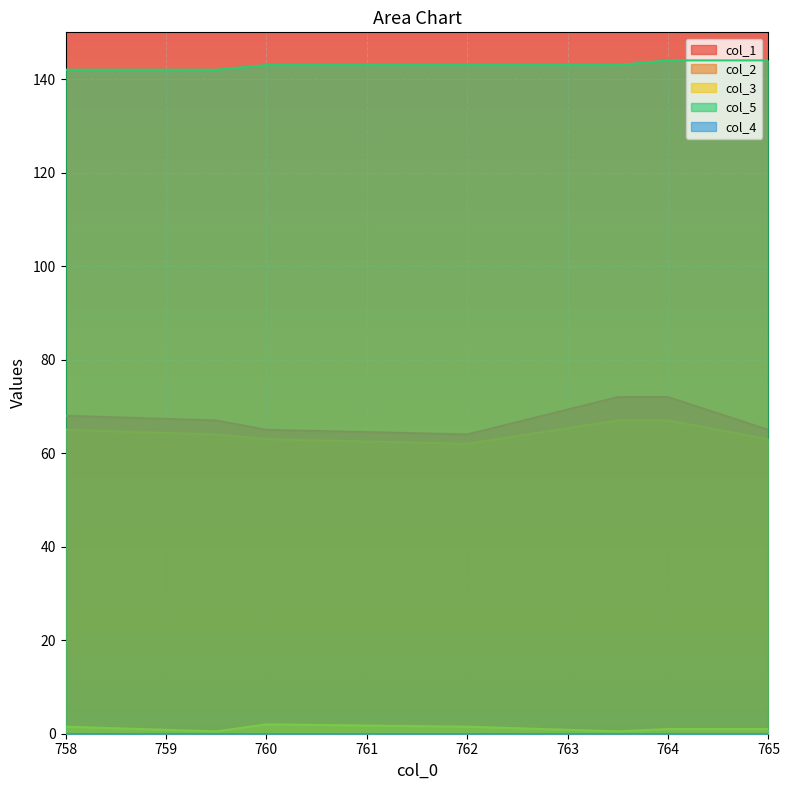

Where does the col_1 series first go above 67?

758